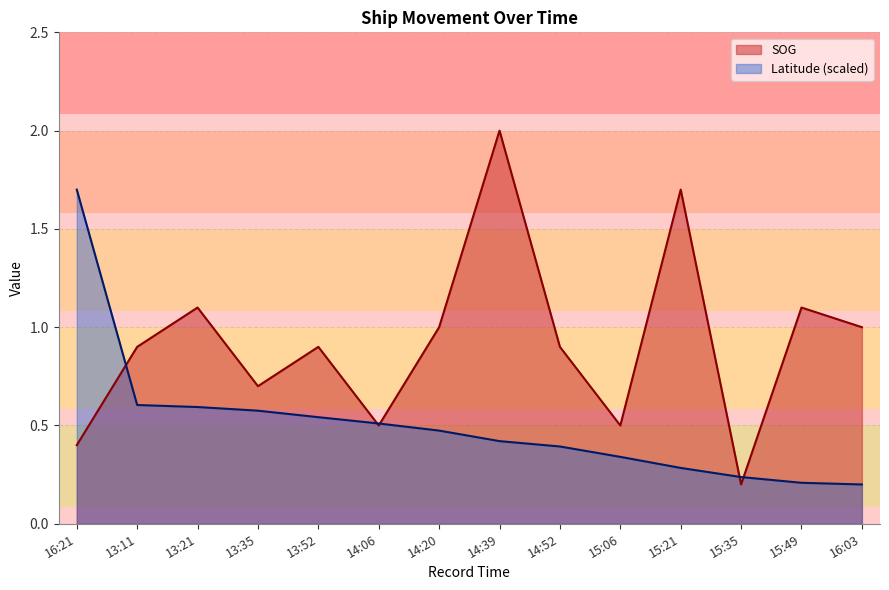

What is the difference between the highest and lowest values at 15:21?

1.4